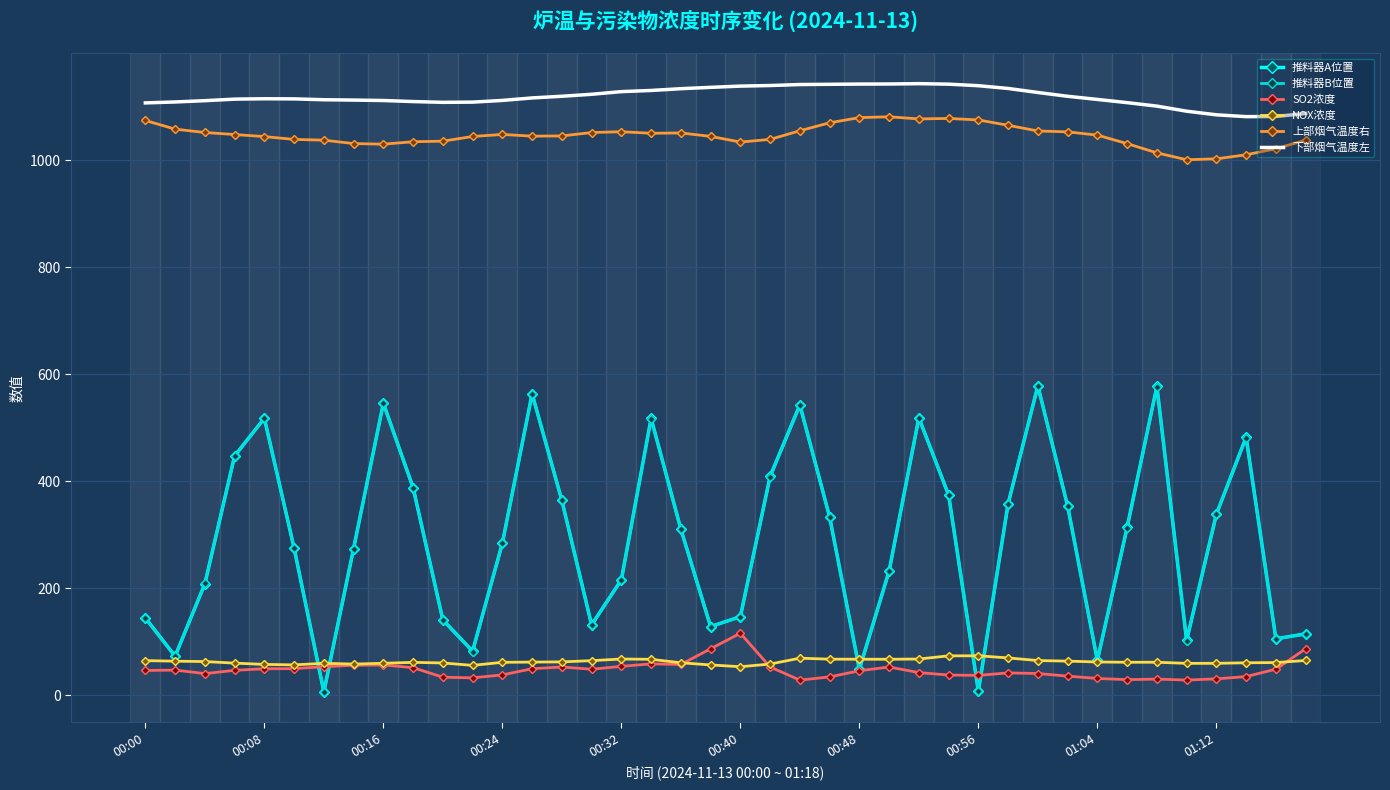

Which series has the largest total across all categories?

下部烟气温度左